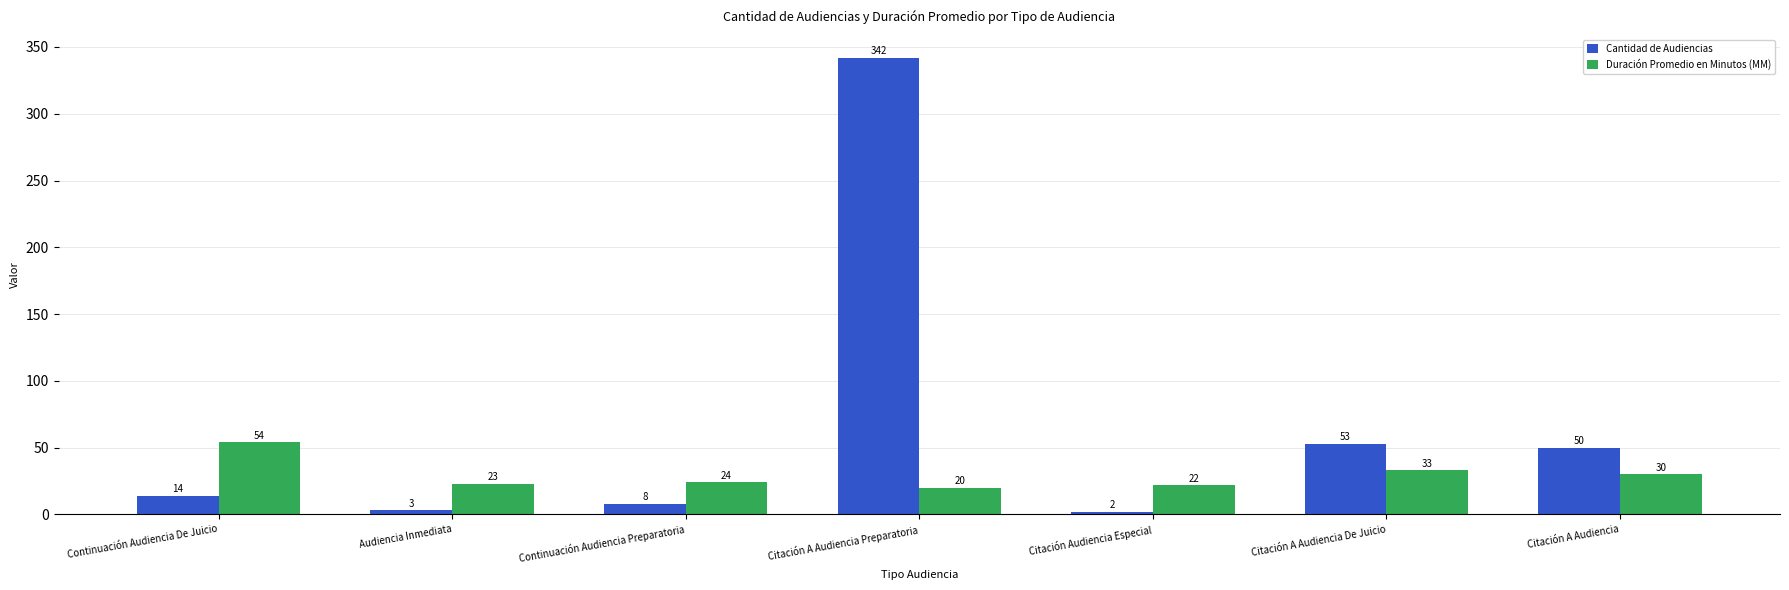

At Citación A Audiencia Preparatoria, list the series in order from smallest to largest.

Duración Promedio en Minutos (MM), Cantidad de Audiencias